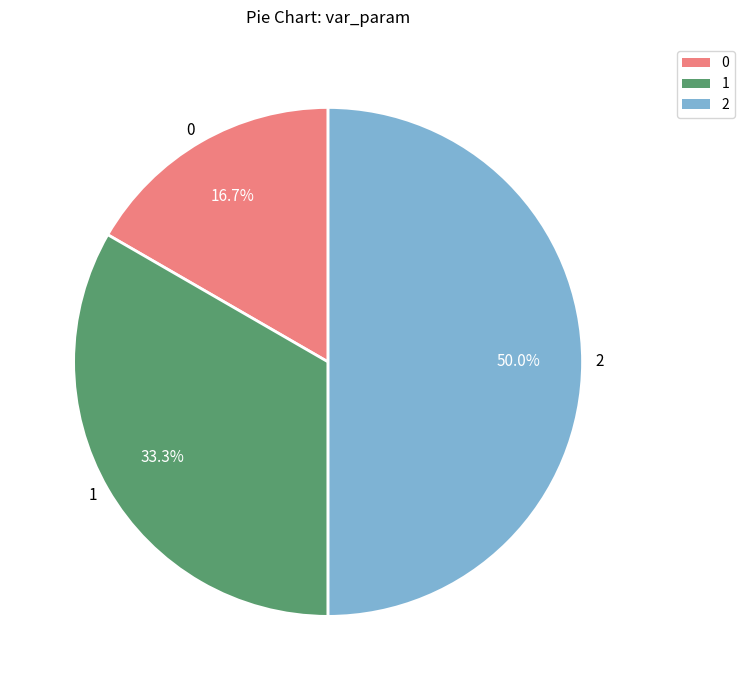

To the nearest percent, what is the combined percentage of 2 and 0?

67%